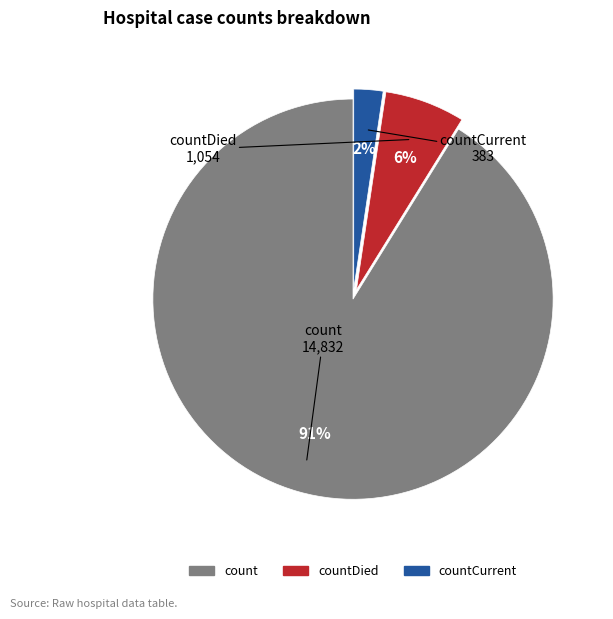

Is there any slice that represents more than half of the pie?

Yes